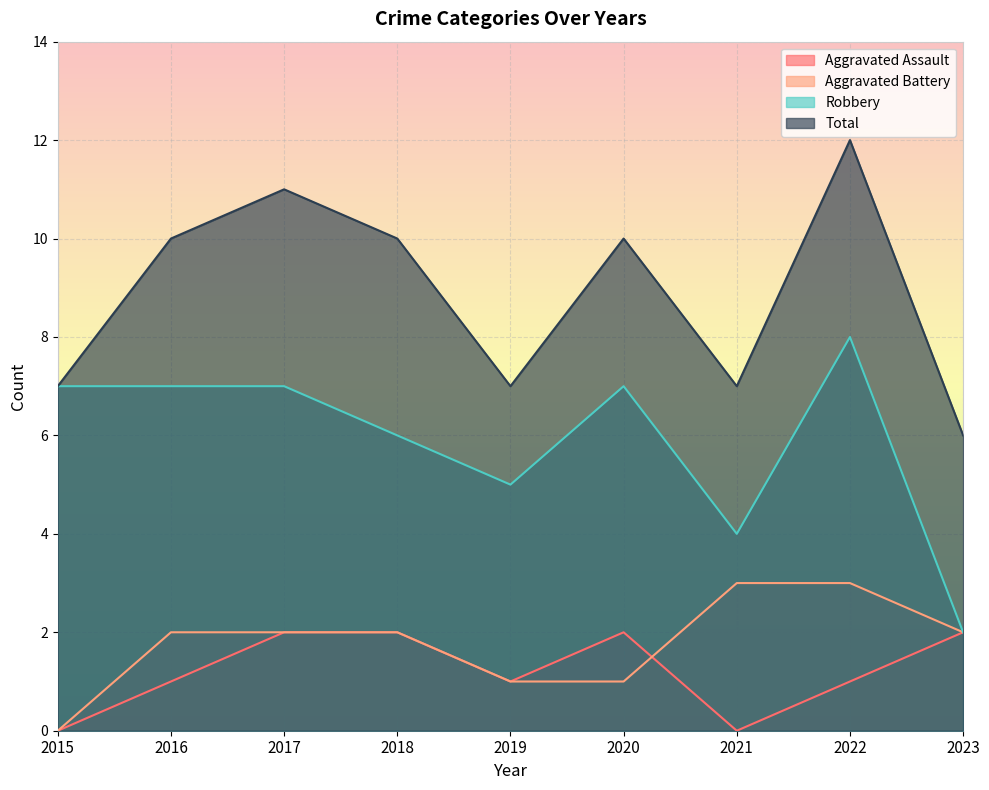

How many values in the Aggravated Assault series exceed 1?

4